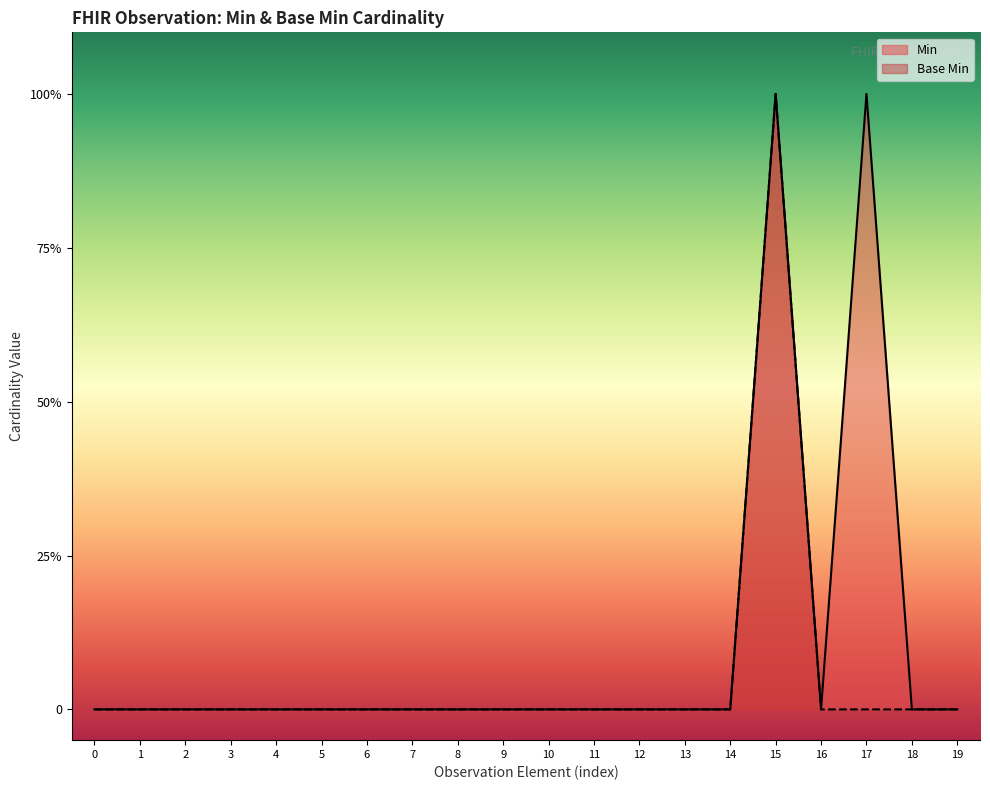

Rank the series by their maximum value, from lowest to highest.

Min, Base Min